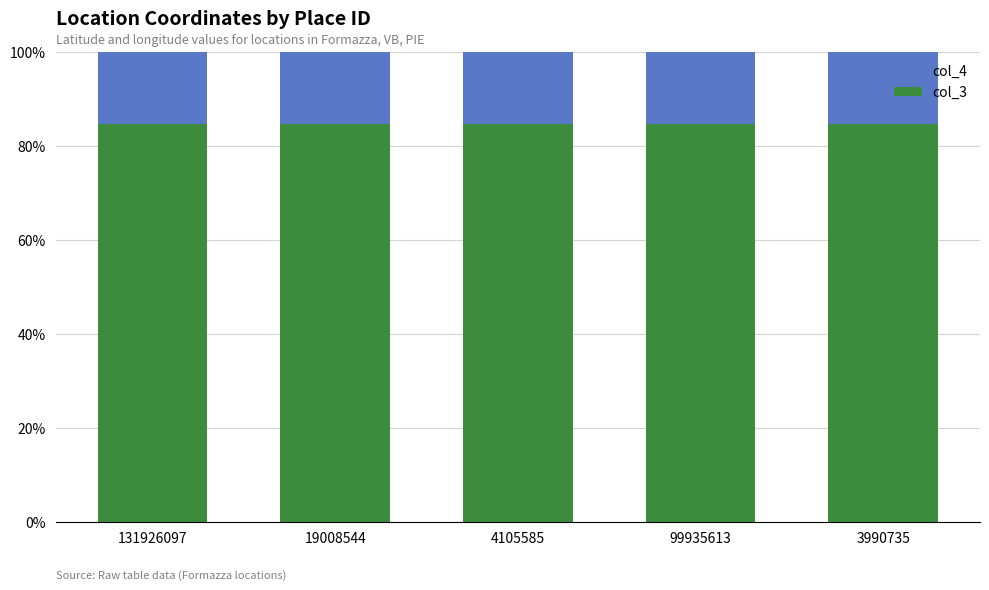

What is the minimum value for col_3?

84.6